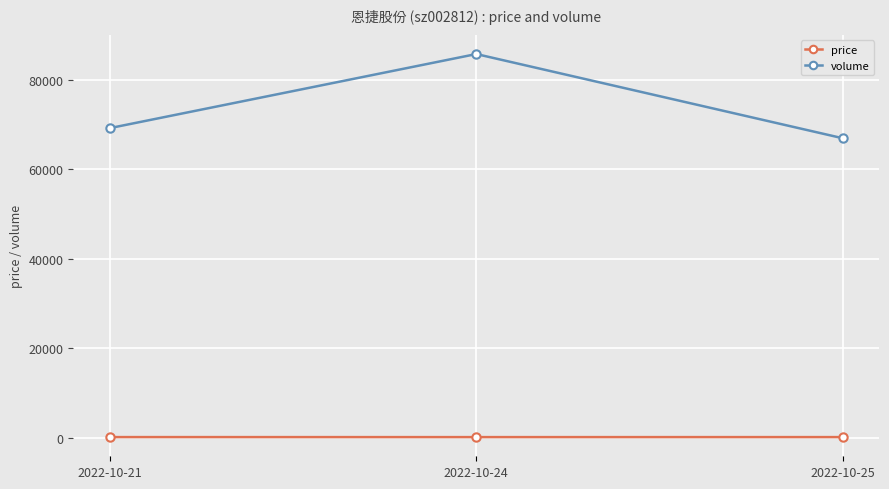

Which series has the widest spread of values?

volume